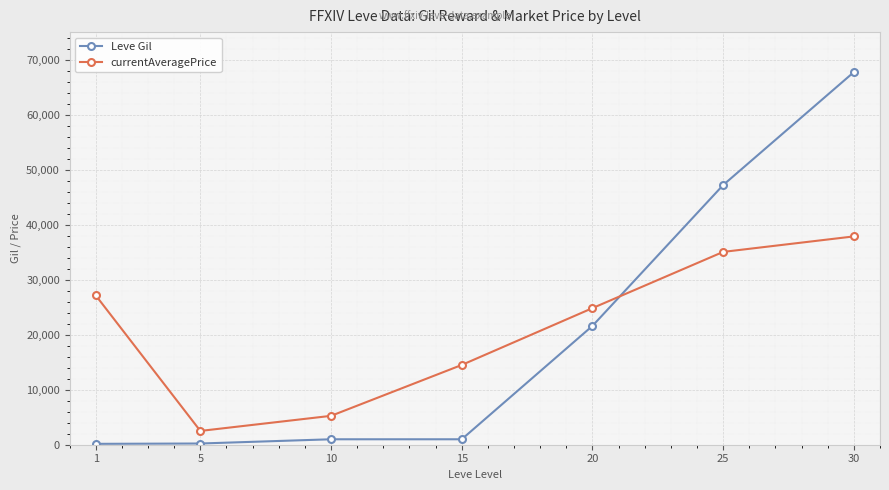

What is the value of the Leve Gil point at the 1st from the left?

160